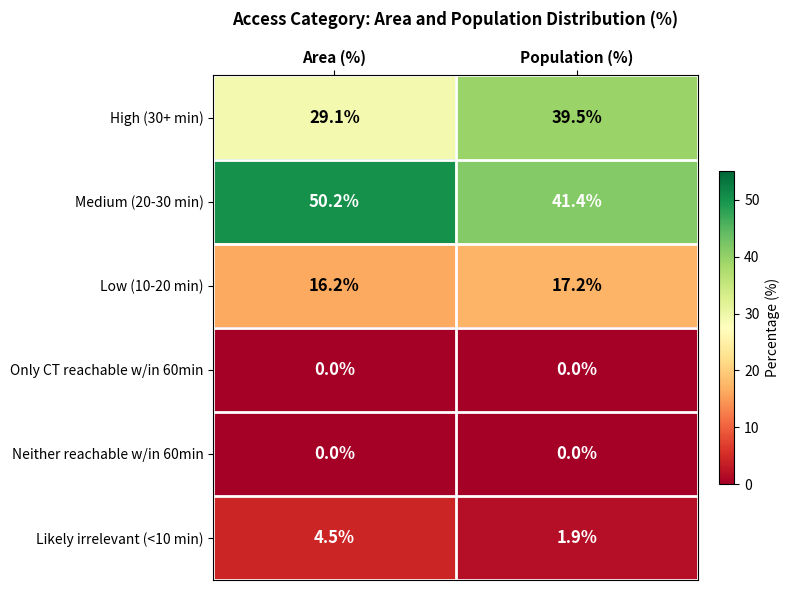

The value of Likely irrelevant (<10 min) at Population (%) is 1.9. True or false?

True